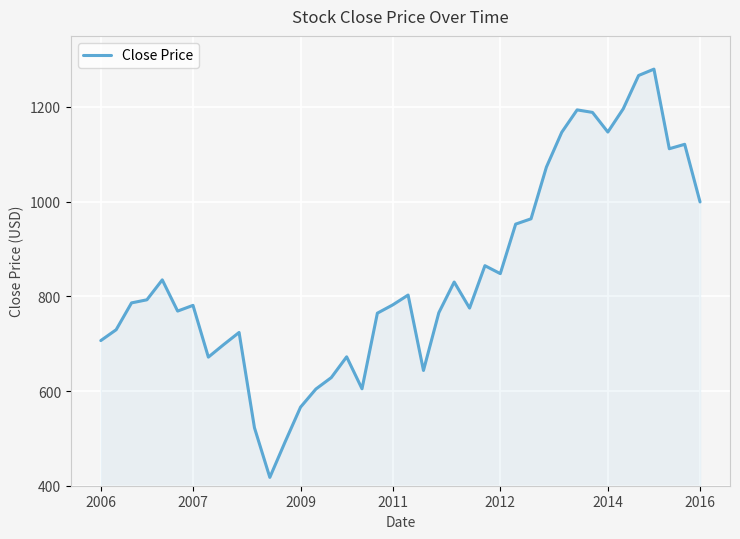

What is the smallest value displayed?

417.6